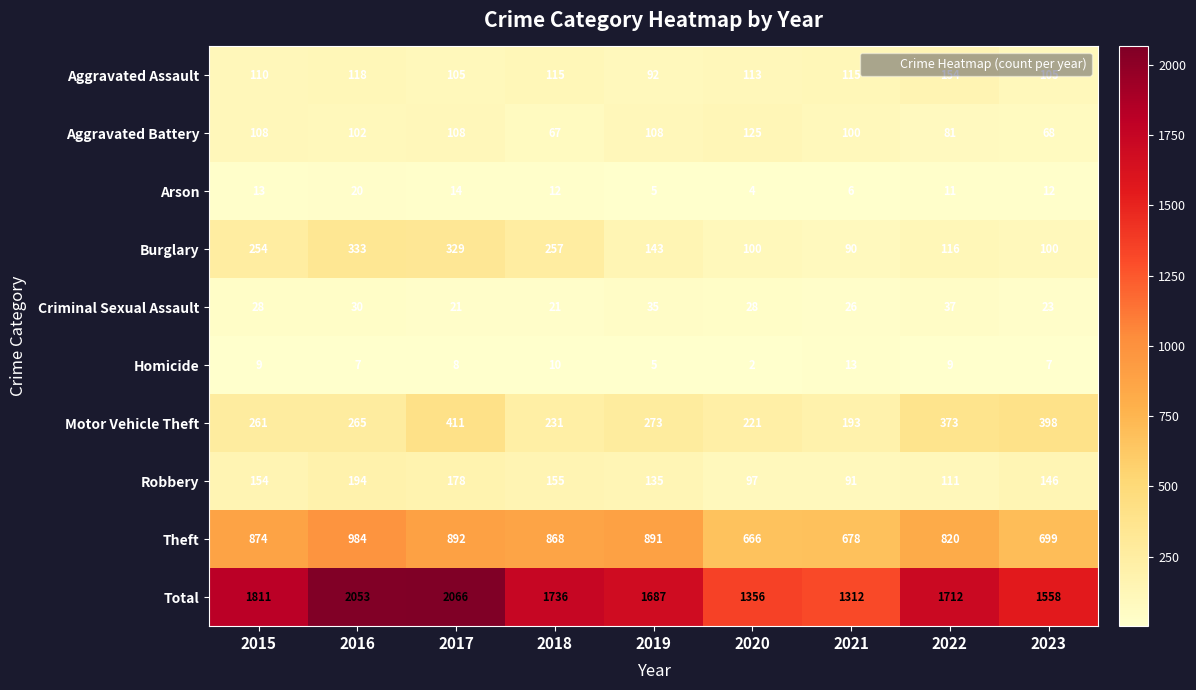

Which series has the largest total across all categories?

Total